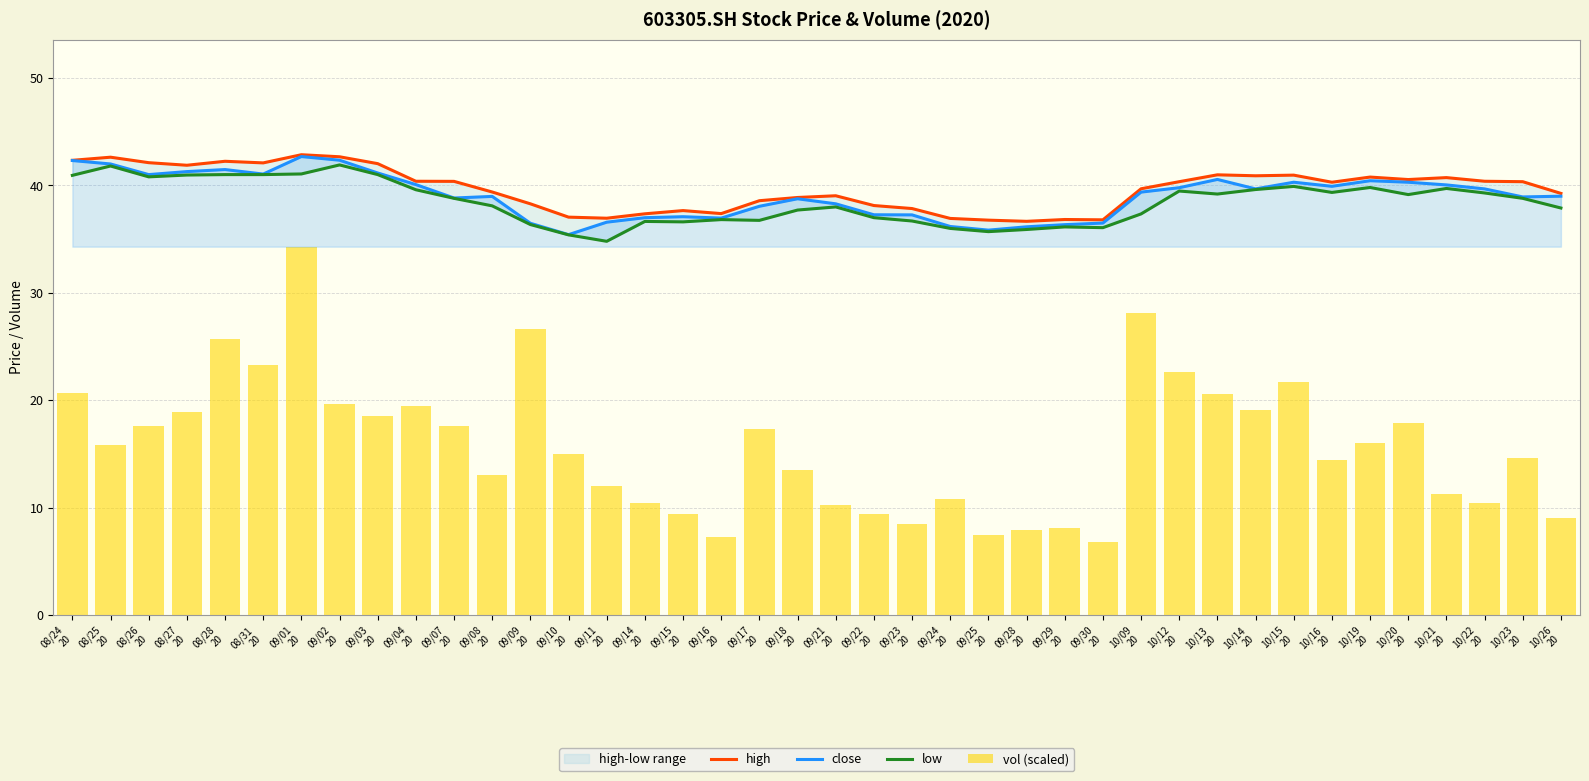

Which series has the largest total across all categories?

high